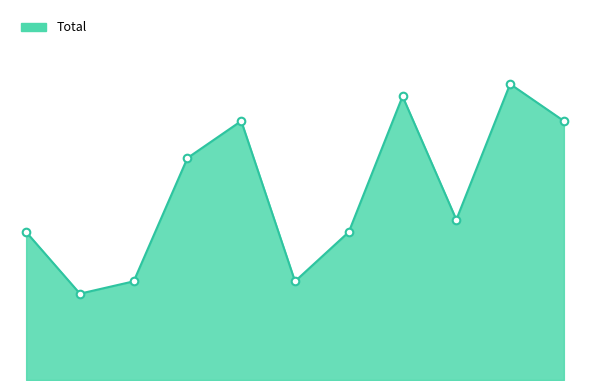

Is this an area chart (filled region under the line)?

Yes